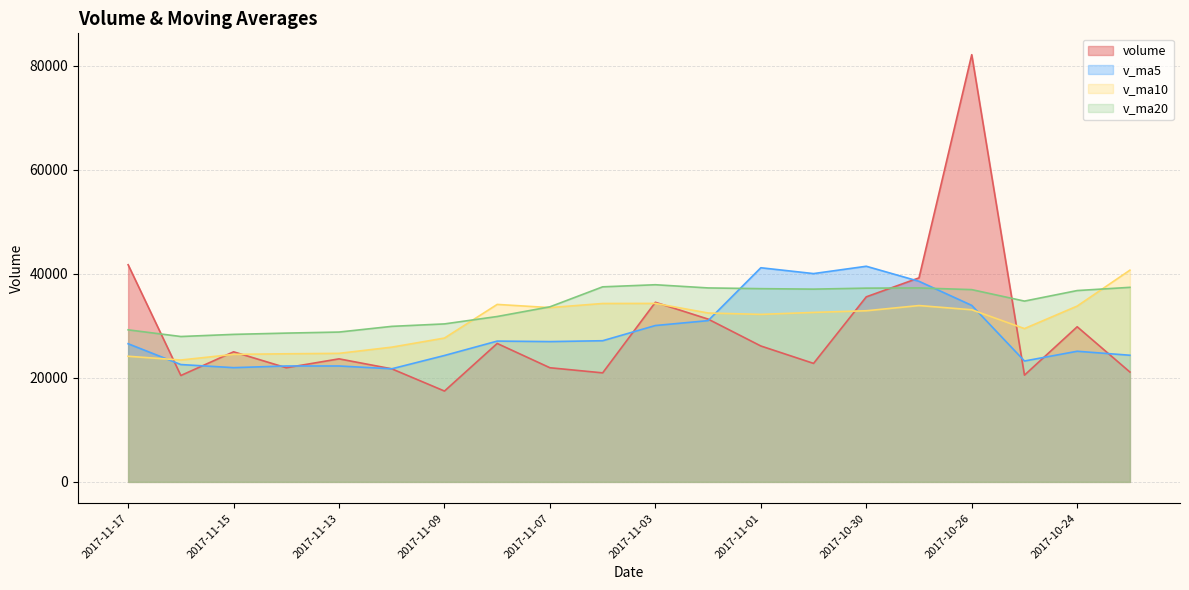

True or false: volume has a value of 32351.2 at 2017-10-23.

False